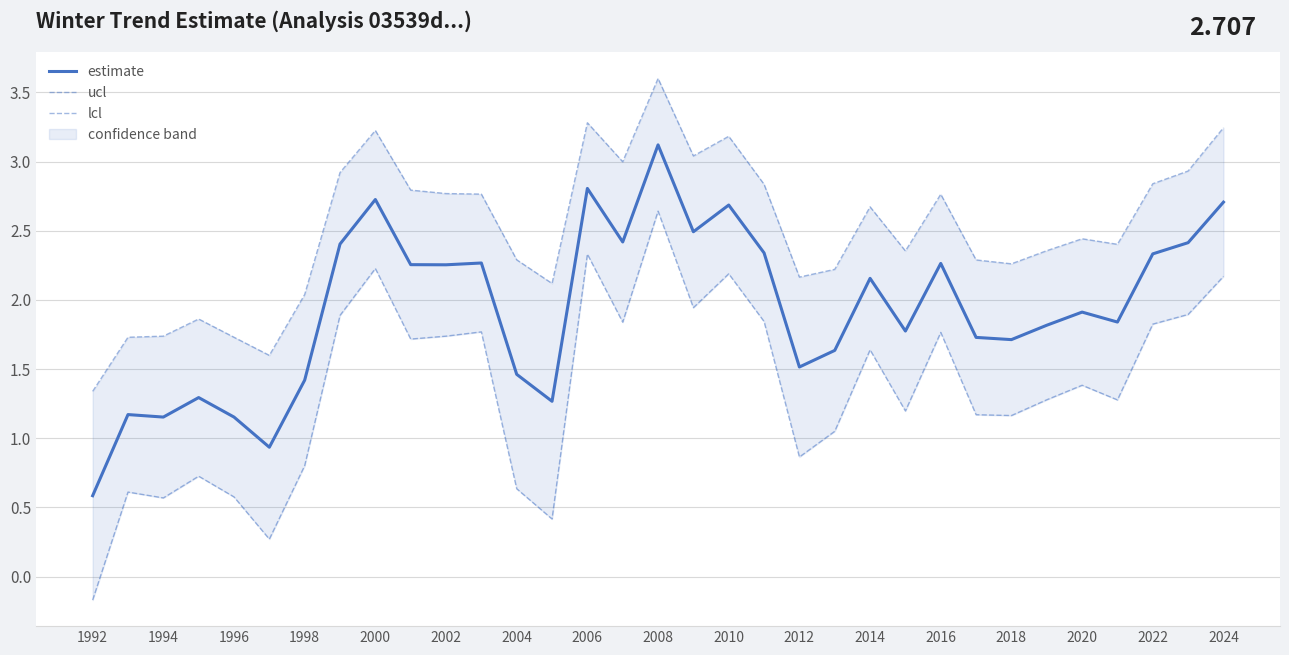

What is the lowest value of the estimate series?

0.6